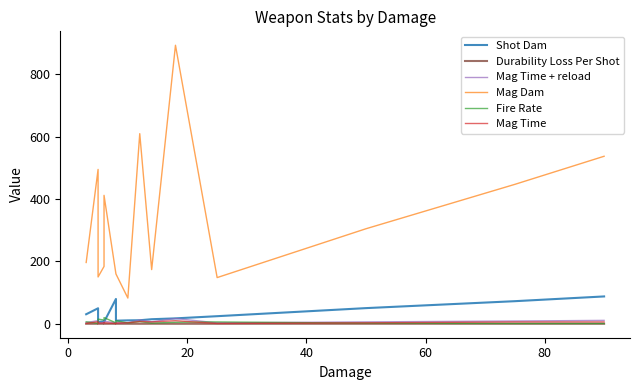

True or false: Shot Dam and Durability Loss Per Shot cross at least once.

False